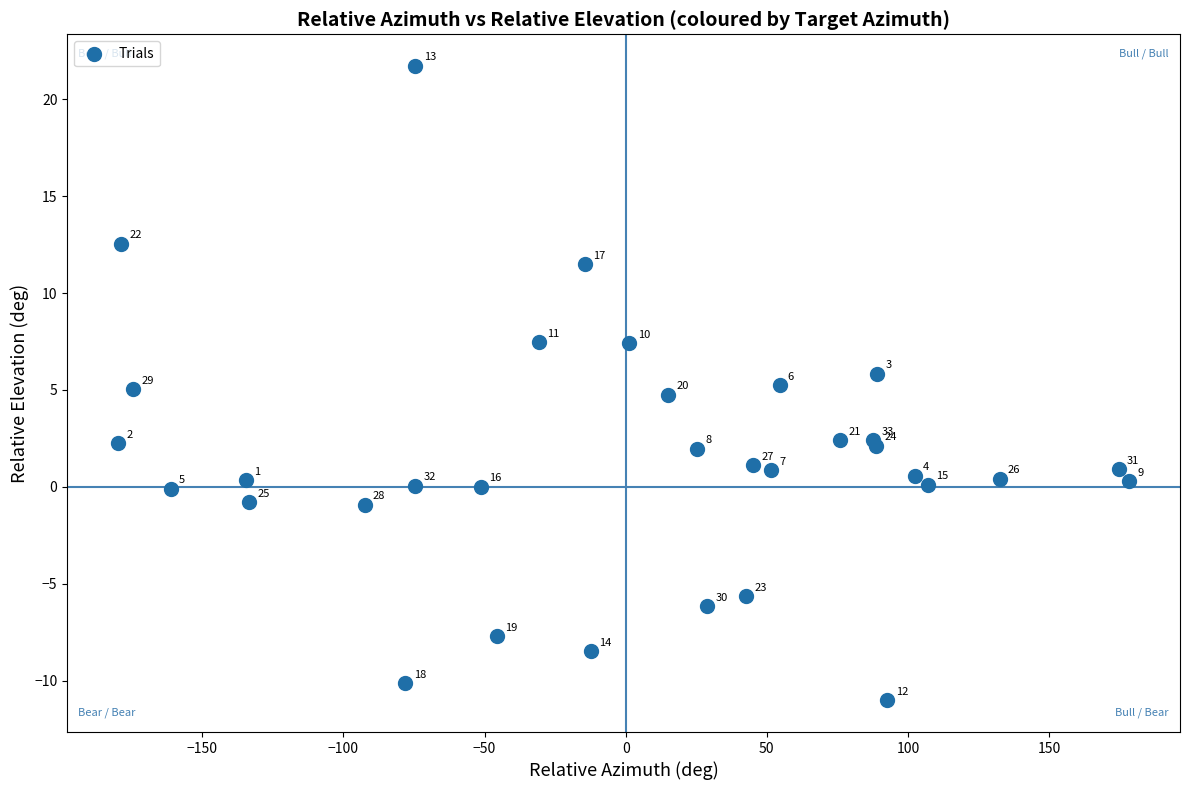

What Y value in the scatter plot is closest to 5?

5.0